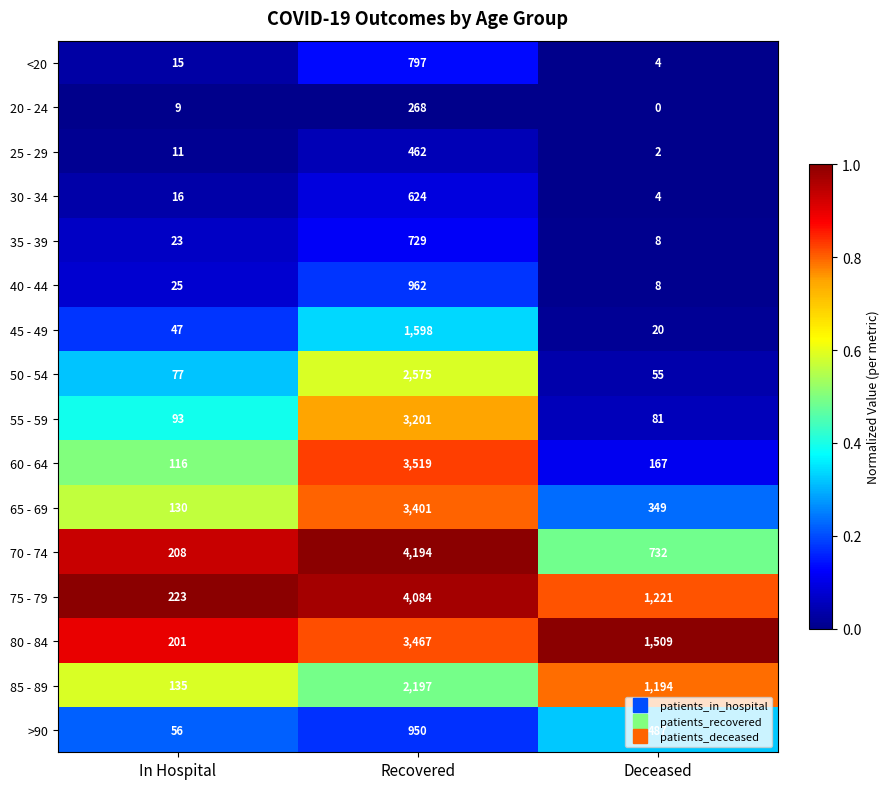

What is the sum of all 40 - 44 values?

995